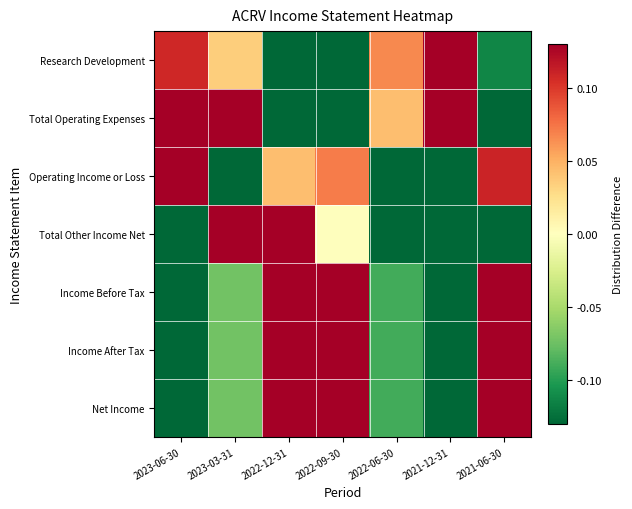

Between 2023-06-30 and 2022-12-31, which is larger?

2023-06-30